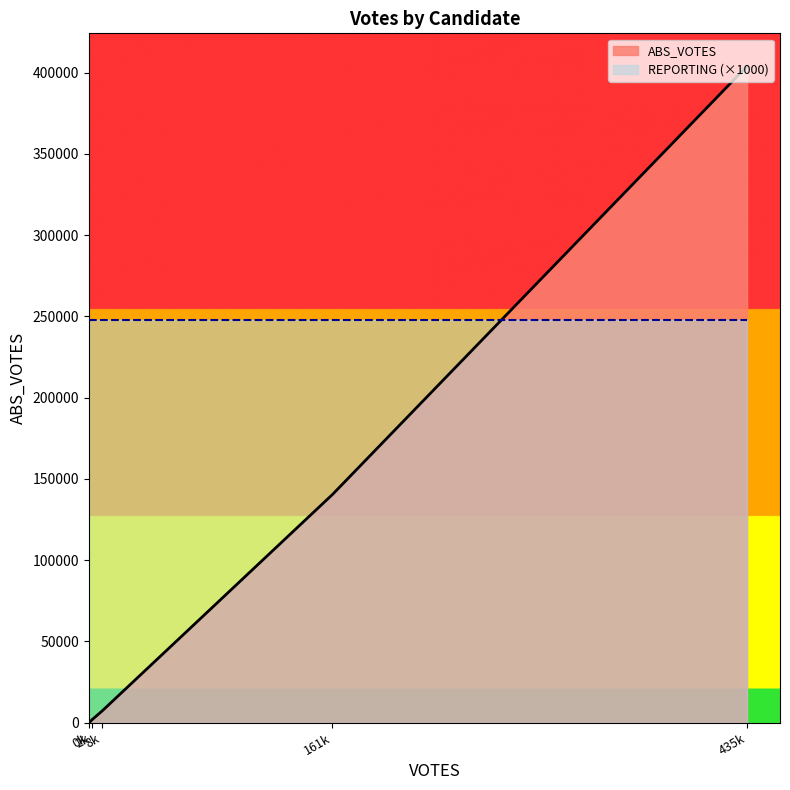

At which category is the sum across all series the highest?

435k